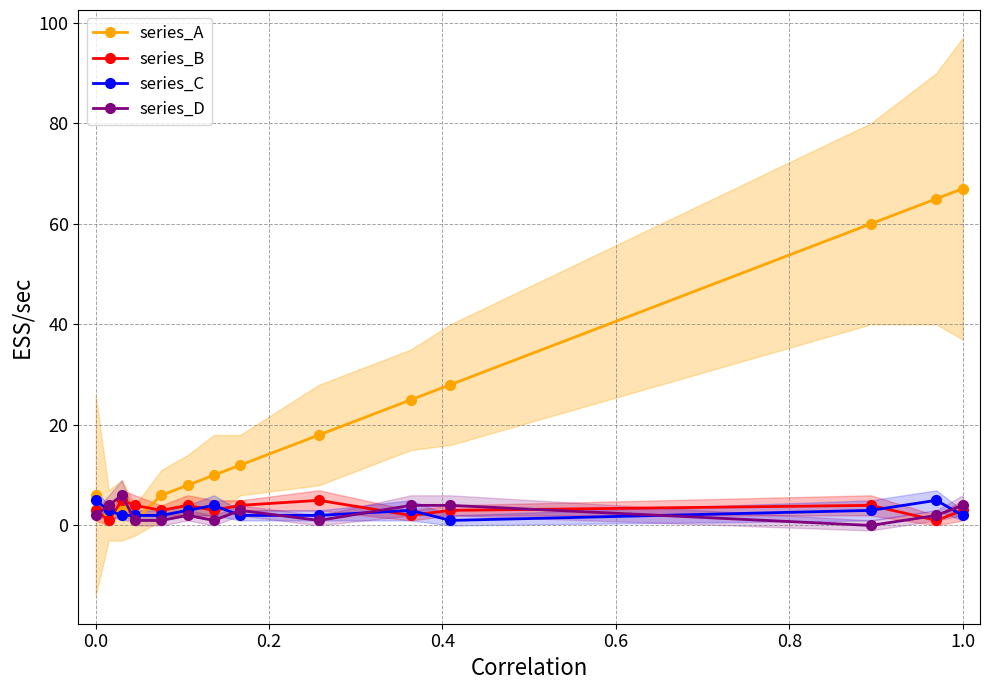

What is the highest value of the series_D series?

6